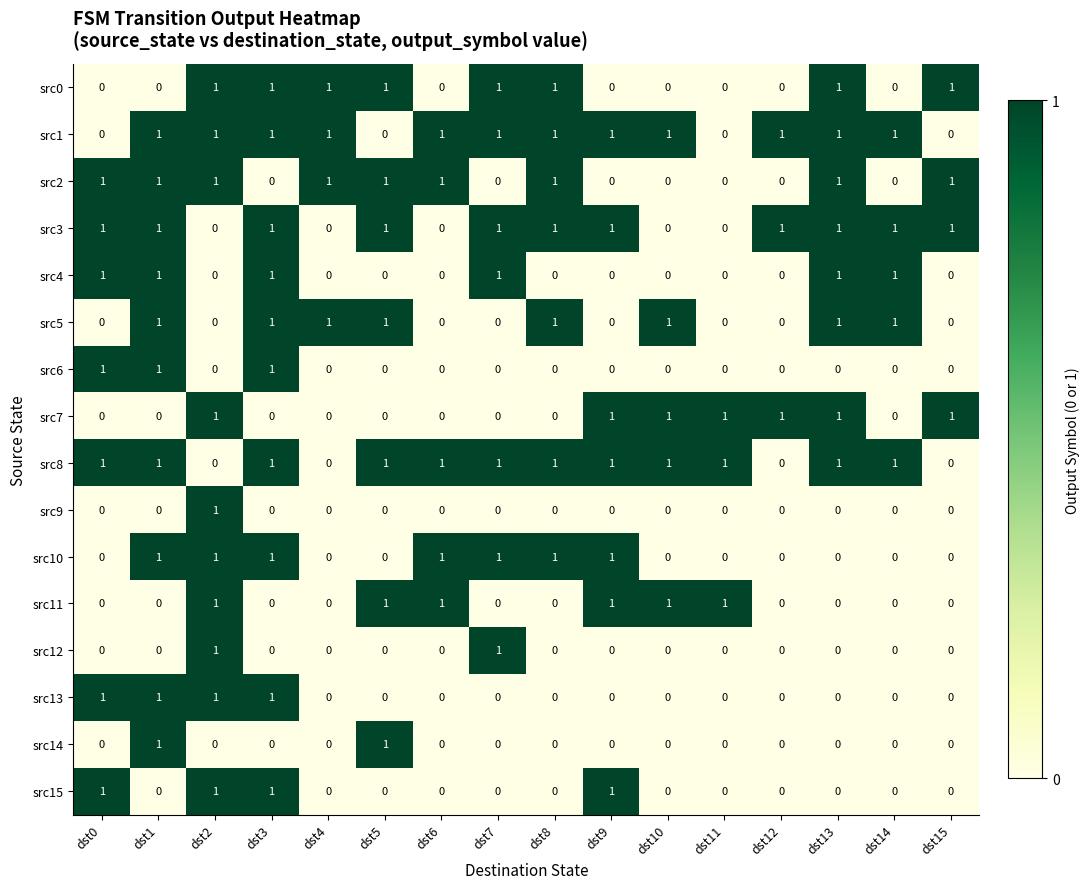

At how many categories does at least one series exceed 0?

16